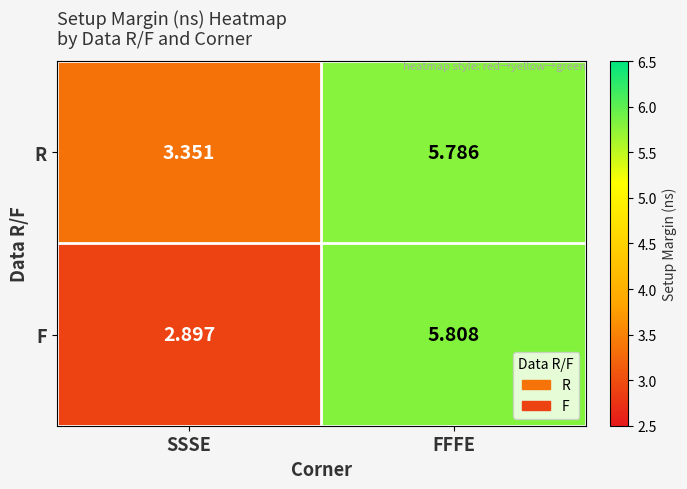

Which series has the largest range (max minus min)?

F